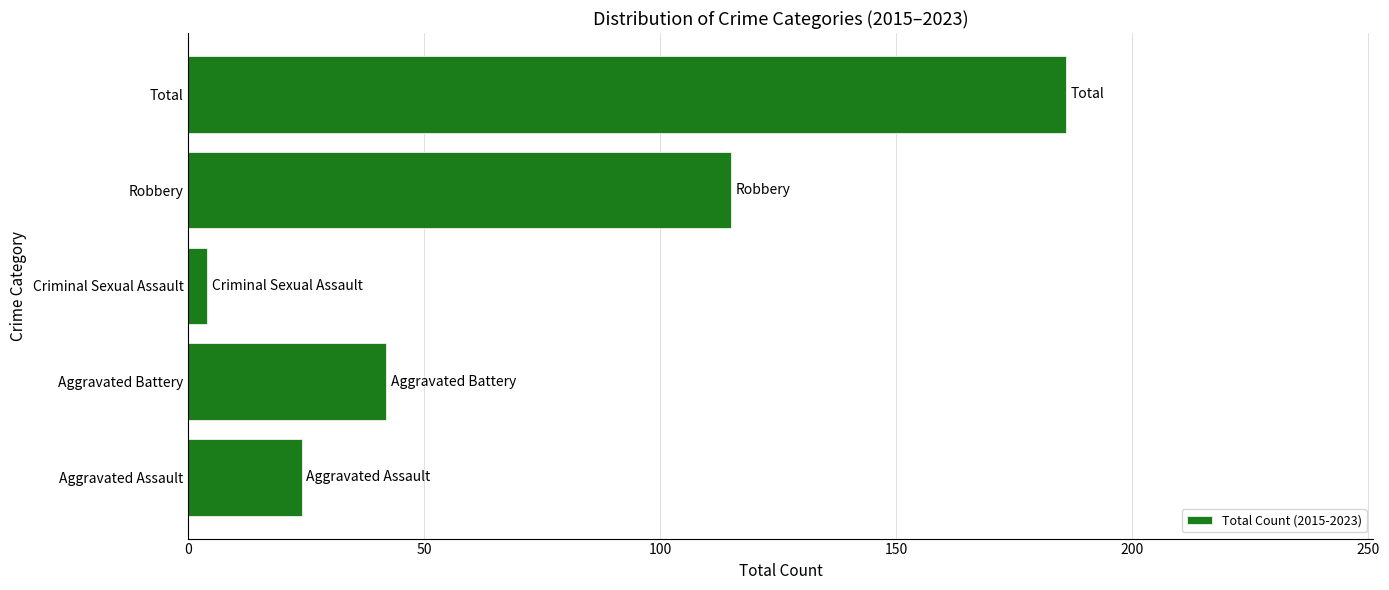

Where is the data nearest to the value 95?

Robbery